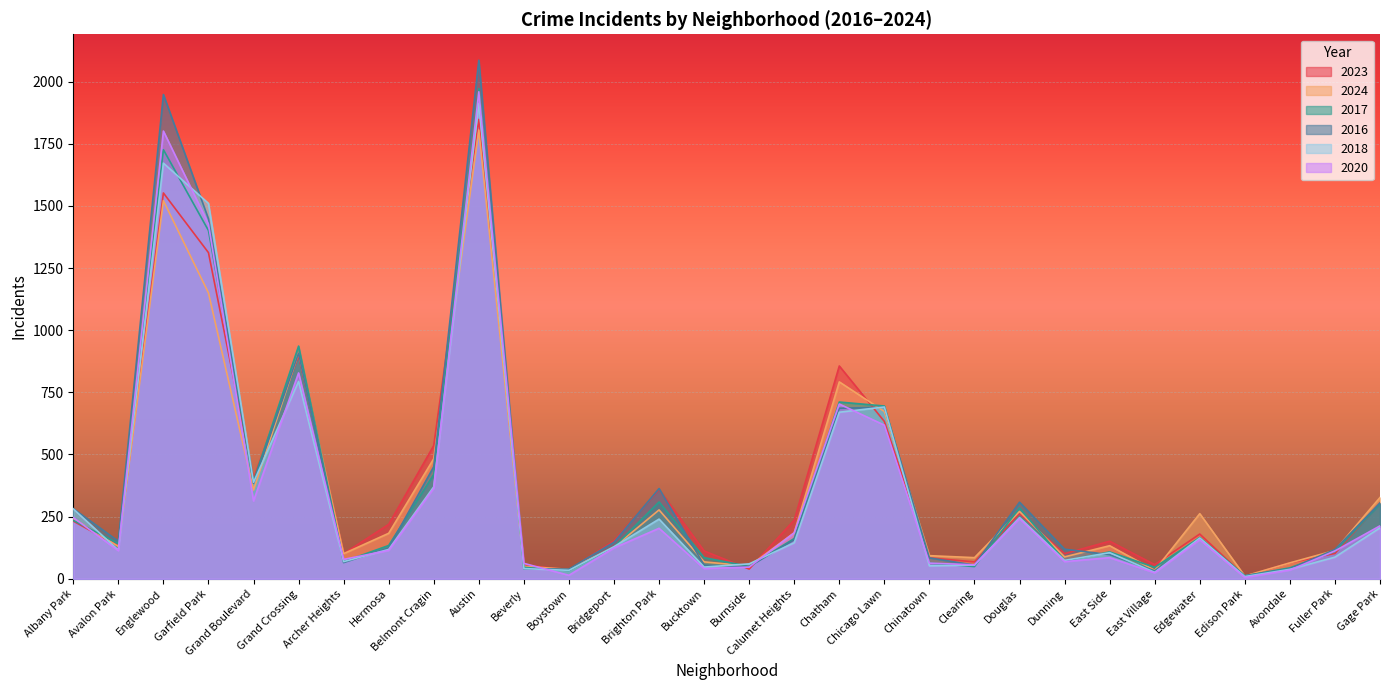

Reading left to right, what are all the values shown in this chart?

2023: 232	132	1552	1312	404	898	101	219	536	1848	56	35	153	359	112	39	236	856	633	84	68	262	101	151	57	180	10	64	102	304
2024: 242	130	1521	1150	357	909	101	183	483	1805	50	38	127	277	68	51	185	792	673	93	85	271	88	133	34	262	11	64	114	327
2017: 235	142	1726	1401	392	936	69	134	420	1972	46	33	128	309	85	50	162	711	695	63	49	285	72	108	46	166	12	44	110	301
2016: 282	151	1948	1448	384	908	65	124	451	2086	40	39	147	363	55	49	157	686	690	84	55	308	119	97	32	162	12	40	118	305
2018: 281	115	1672	1510	388	794	69	118	370	1912	41	34	129	240	47	60	145	670	691	52	55	246	74	105	26	164	9	38	87	205
2020: 246	113	1801	1427	313	828	78	114	364	1959	62	14	124	203	41	47	185	703	618	63	56	242	69	85	24	157	5	35	112	213